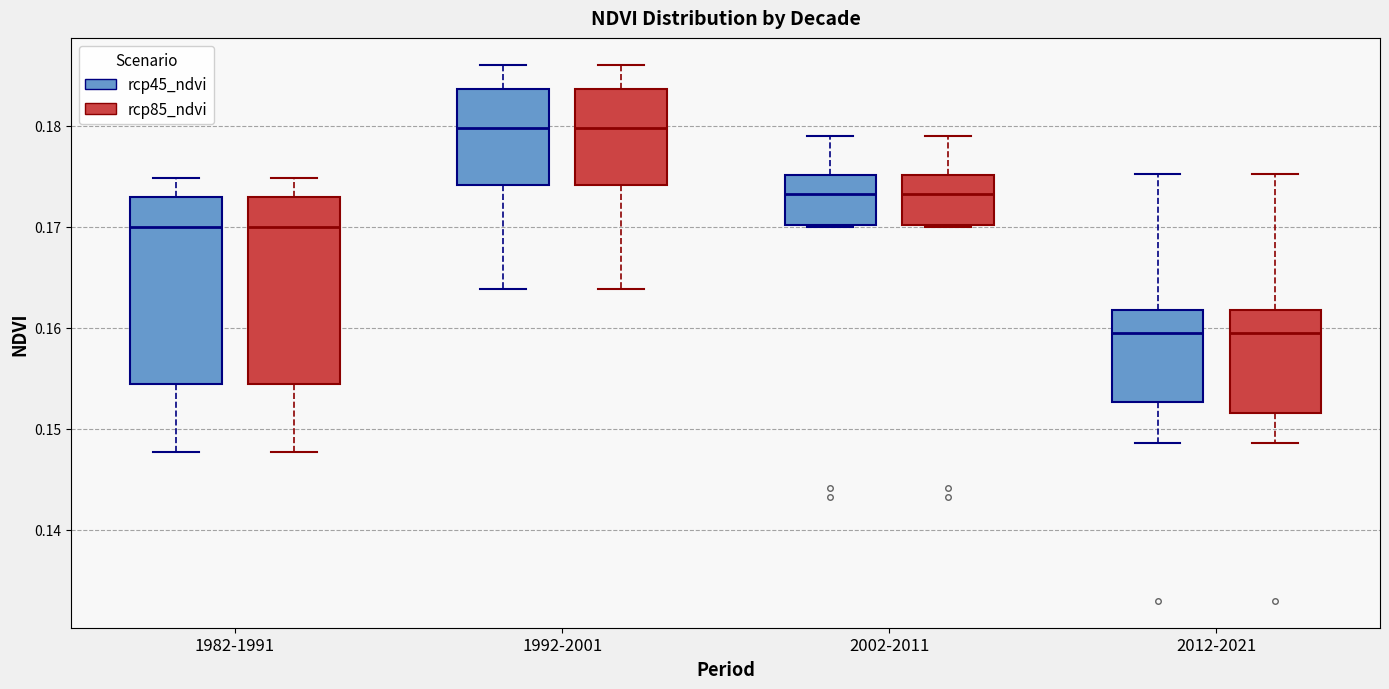

Reading left to right, transcribe this box plot: for each box, give where its median line is, the range the box spans, and where its two whiskers end, as read against the y-axis. The values are not printed on the chart, so give them approximately, as read against the axis.

1982-1991 (rcp45_ndvi): median 0.170, box 0.154 to 0.173, whiskers 0.148 to 0.175
1982-1991 (rcp85_ndvi): median 0.170, box 0.154 to 0.173, whiskers 0.148 to 0.175
1992-2001 (rcp45_ndvi): median 0.180, box 0.174 to 0.184, whiskers 0.164 to 0.186
1992-2001 (rcp85_ndvi): median 0.180, box 0.174 to 0.184, whiskers 0.164 to 0.186
2002-2011 (rcp45_ndvi): median 0.173, box 0.170 to 0.175, whiskers 0.170 to 0.179
2002-2011 (rcp85_ndvi): median 0.173, box 0.170 to 0.175, whiskers 0.170 to 0.179
2012-2021 (rcp45_ndvi): median 0.159, box 0.153 to 0.162, whiskers 0.149 to 0.175
2012-2021 (rcp85_ndvi): median 0.159, box 0.152 to 0.162, whiskers 0.149 to 0.175